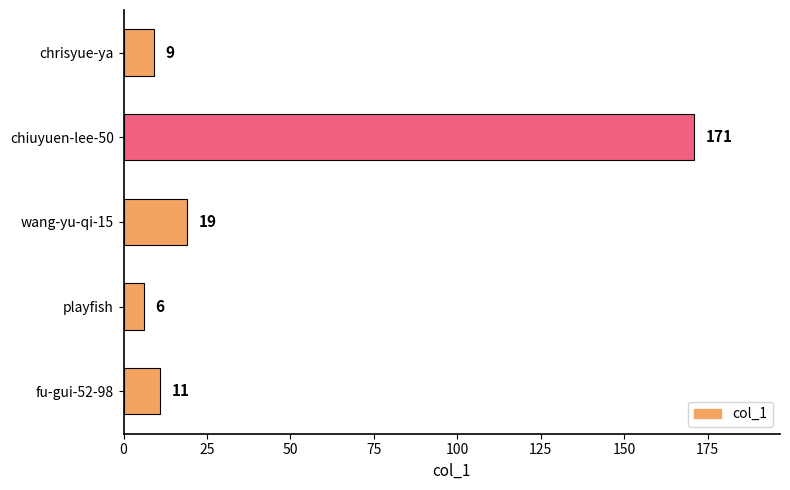

Reading top to bottom, extract all data points from this chart.

chrisyue-ya=9	chiuyuen-lee-50=171	wang-yu-qi-15=19	playfish=6	fu-gui-52-98=11